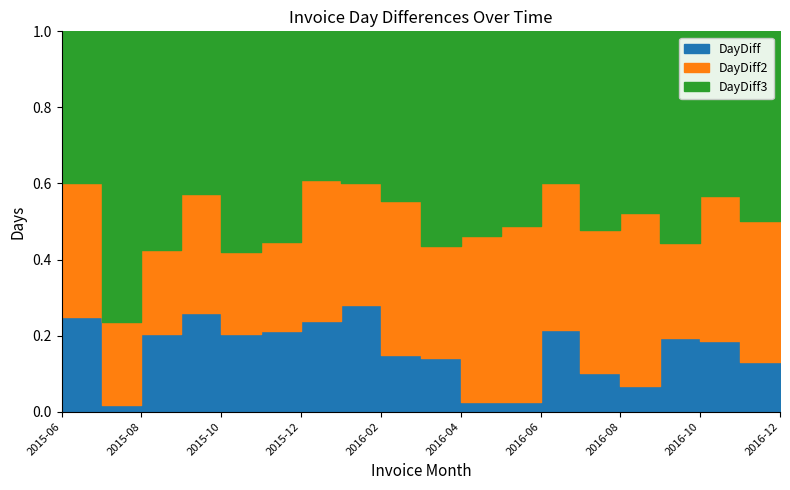

Where is the first local minimum for DayDiff2?

2015-07